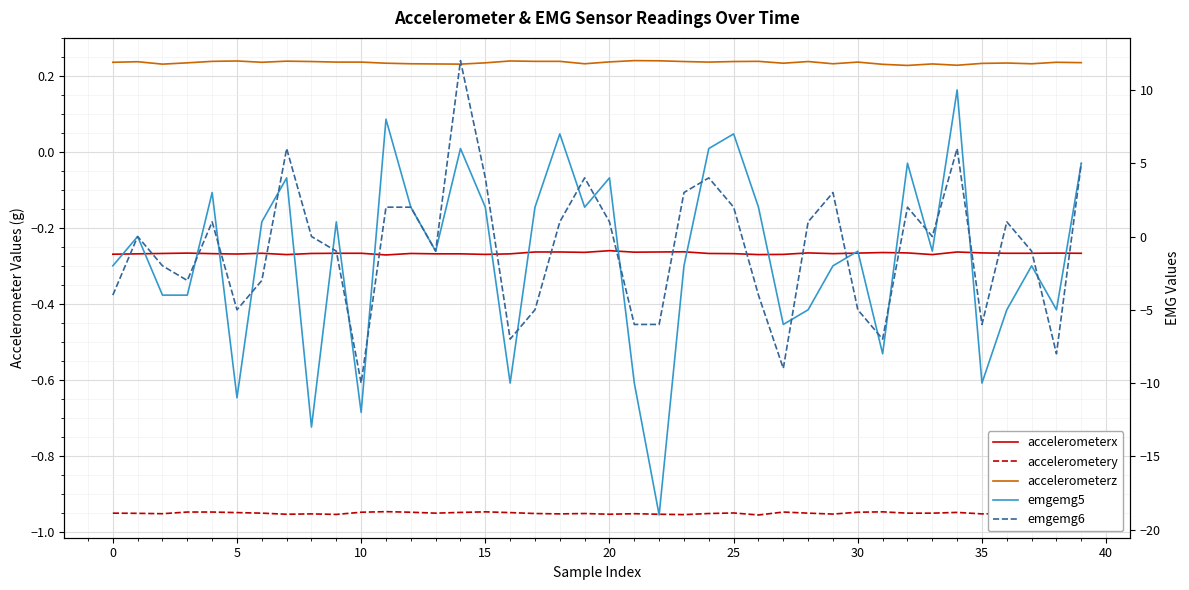

At which label is accelerometerx closest to 0?

20